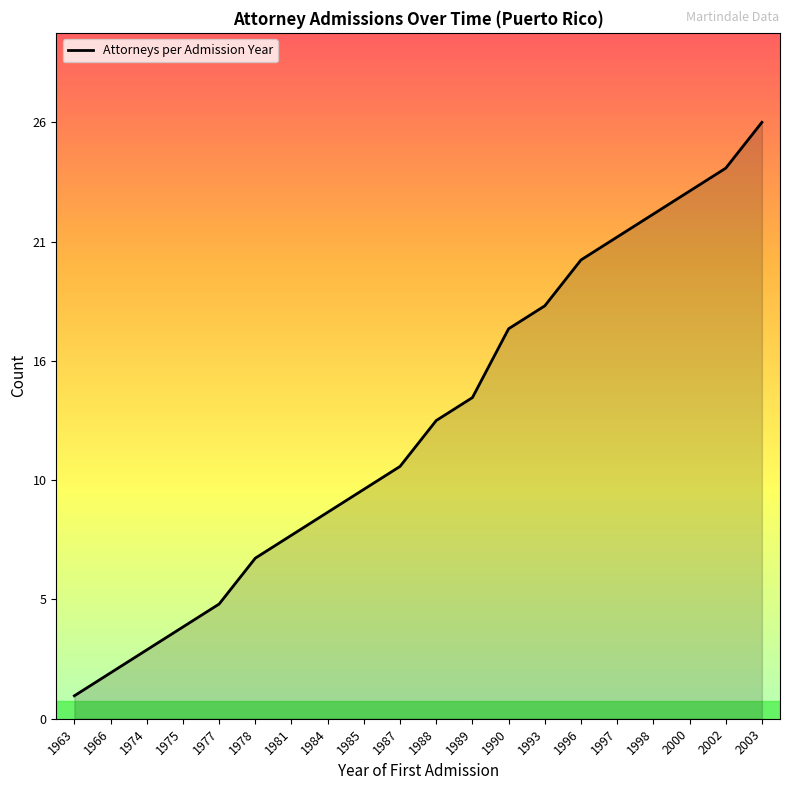

Does the chart have visible grid lines?

No